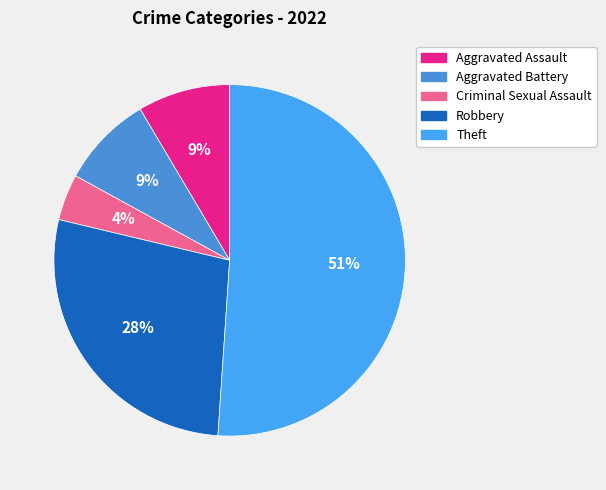

How many slices are in this pie chart?

5